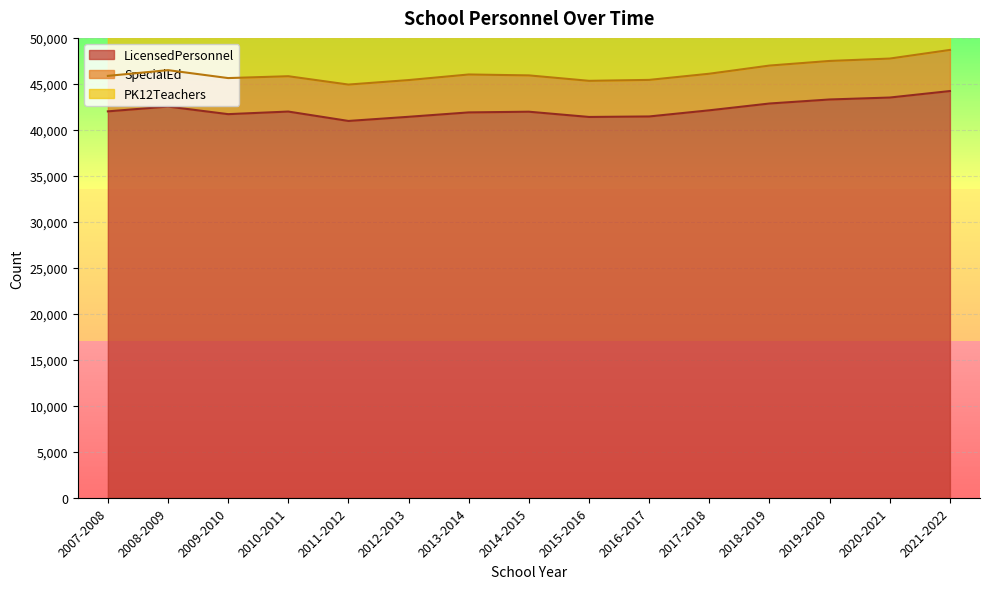

What is the label of the 15th point from the right?

2007-2008